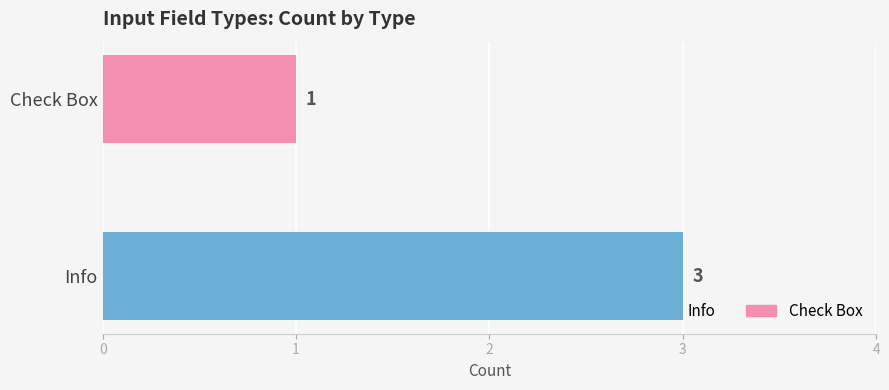

Read the value at Info.

3